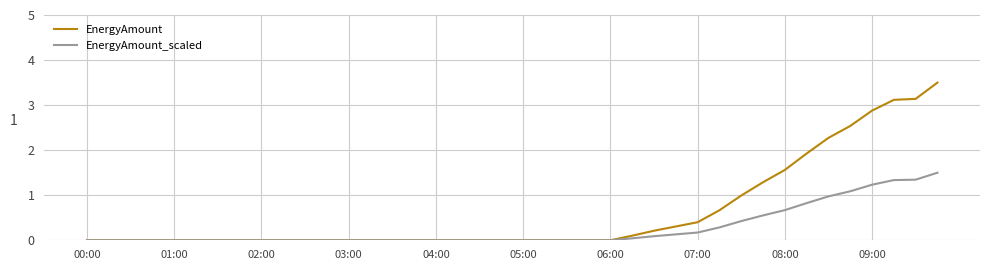

What are all the series names shown in the legend?

EnergyAmount, EnergyAmount_scaled